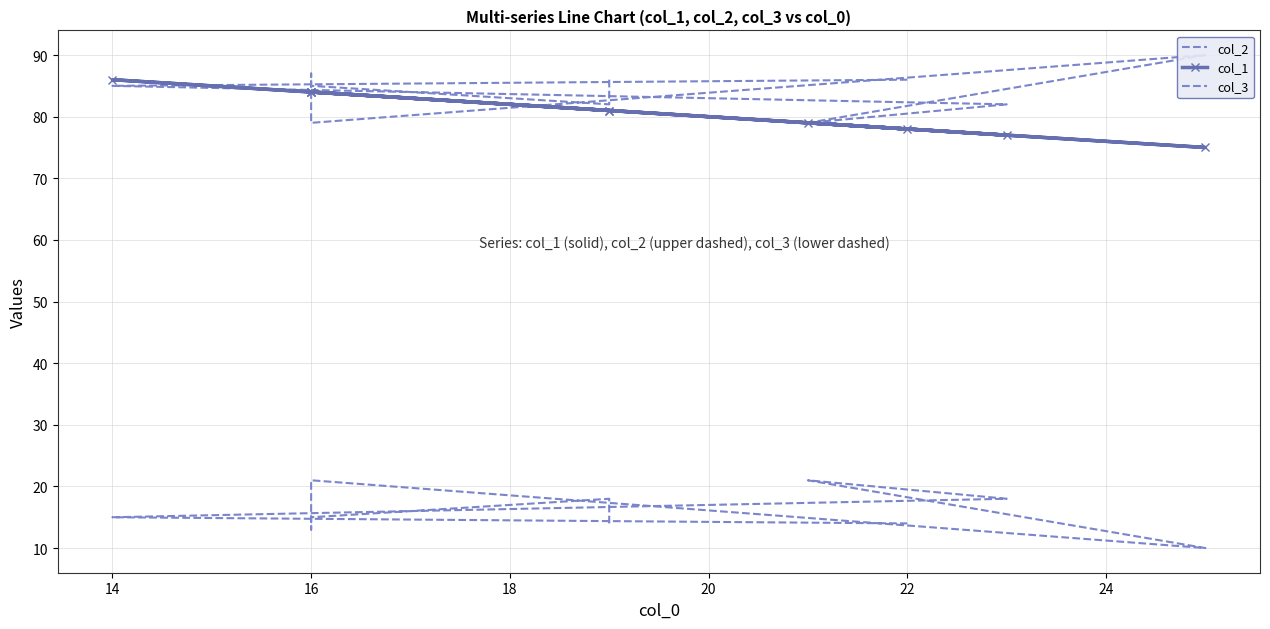

At how many categories does at least one series exceed 65?

10